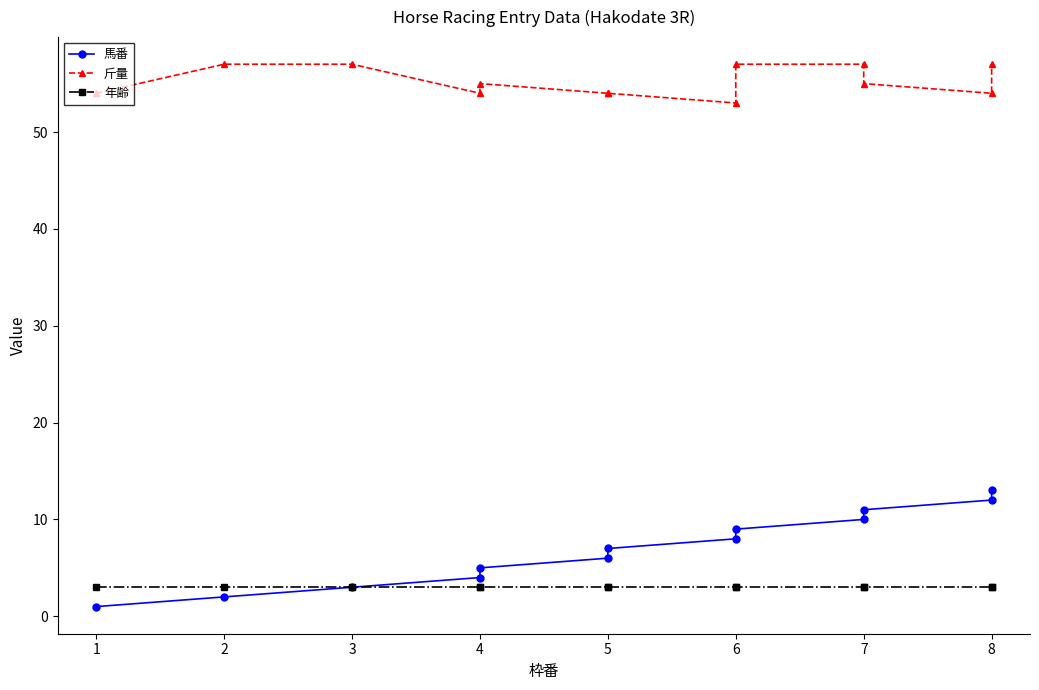

How many interior local valleys does the 斤量 series have?

3